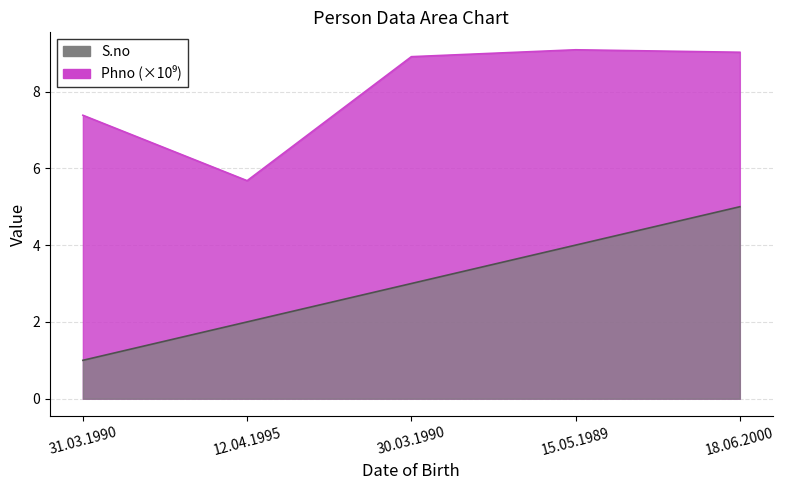

Reading left to right, list all the values displayed in this chart.

S.no: 31.03.1990=1.0	12.04.1995=2.0	30.03.1990=3.0	15.05.1989=4.0	18.06.2000=5.0
Phno: 31.03.1990=7.4	12.04.1995=5.7	30.03.1990=8.9	15.05.1989=9.1	18.06.2000=9.0